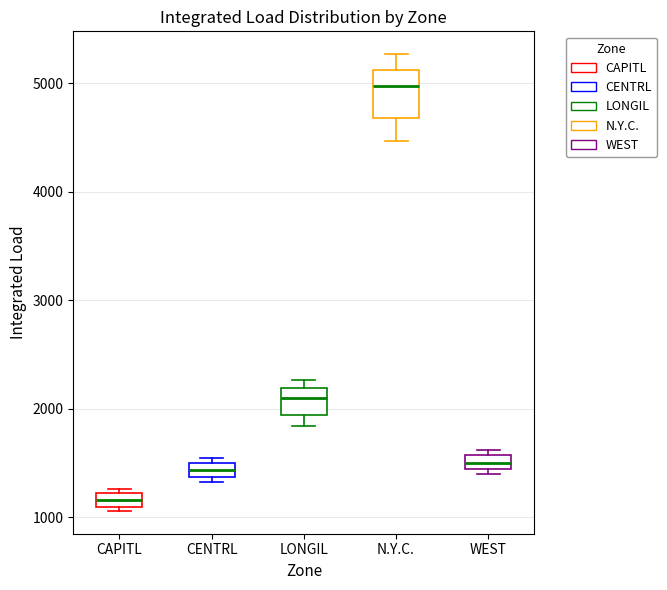

Which box has the lowest median line?

CAPITL